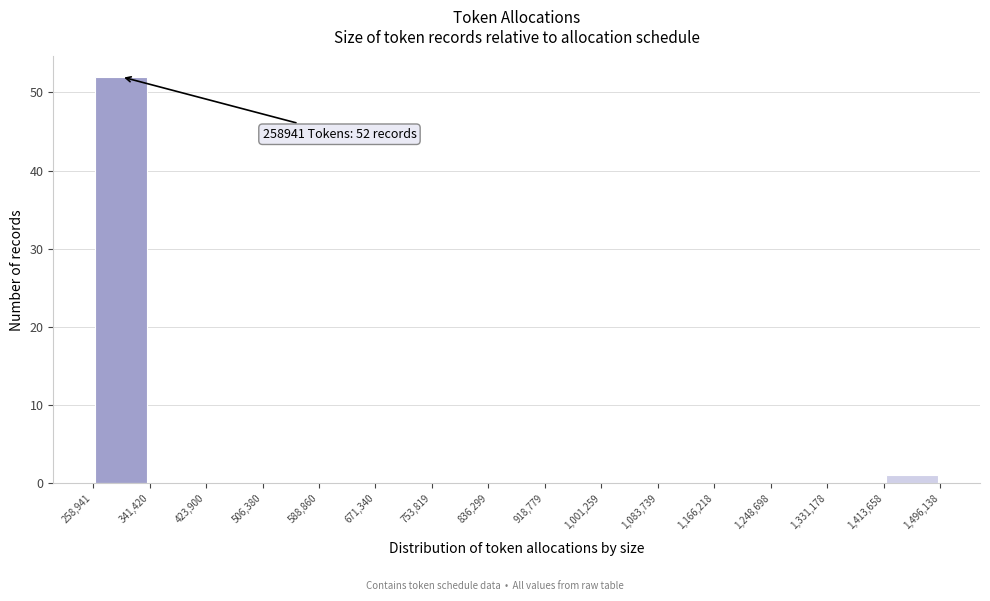

Which range on the x-axis has the tallest bar?

258,941 to 341,420